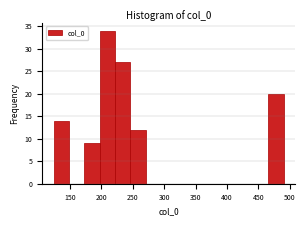

What is the height of the bar covering 195 to 220 on the x-axis? Neither the bar edges nor the heights are printed on the chart, so give them approximately, as read against the axes.

34